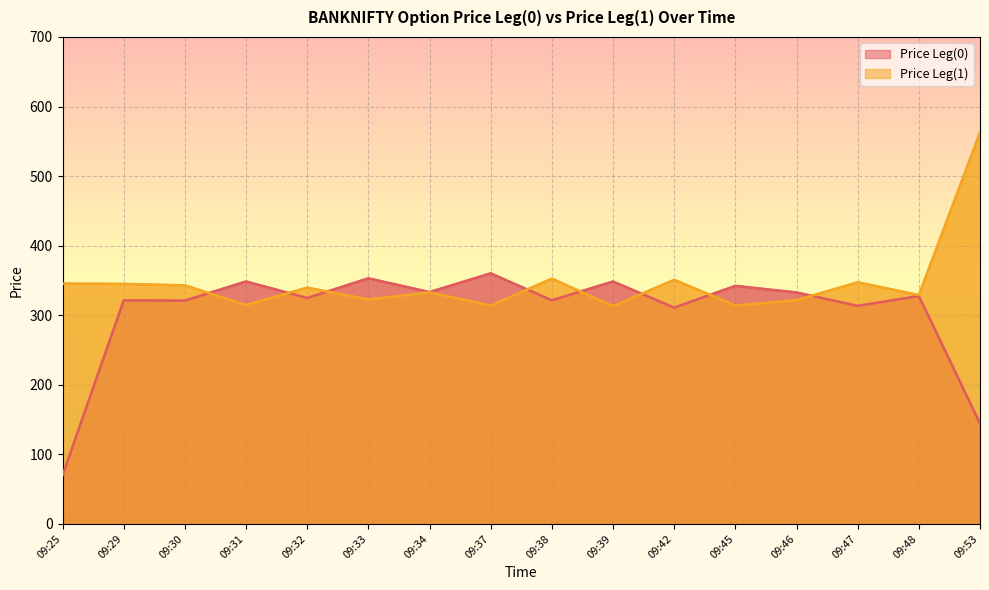

What are all the series names shown in the legend?

Price Leg(0), Price Leg(1)